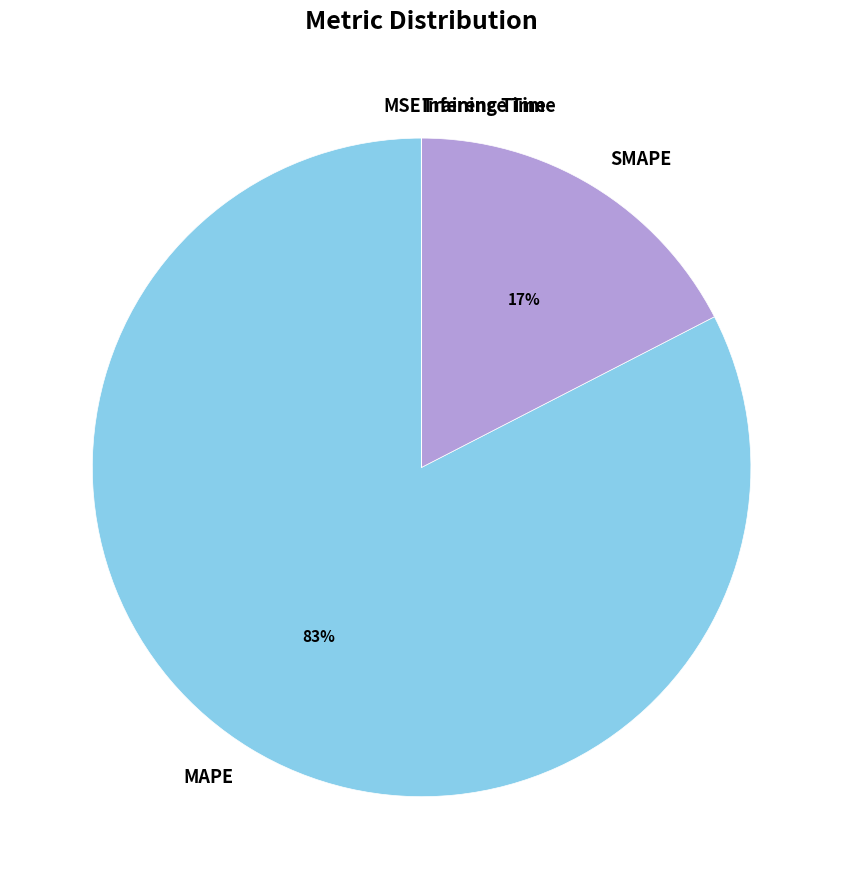

Does SMAPE represent more than half of the total?

No